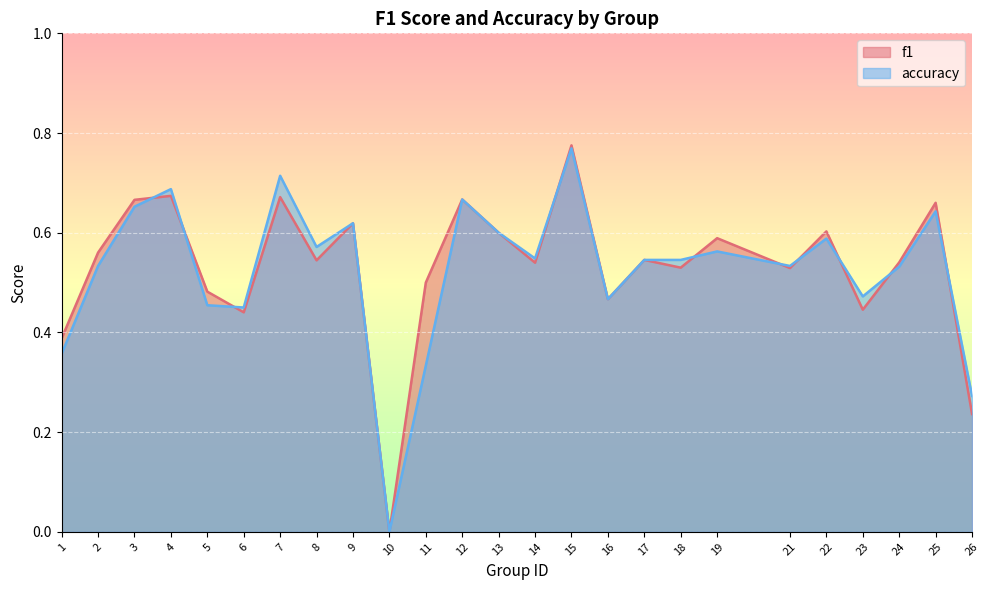

What is the sum of all accuracy values?

13.1